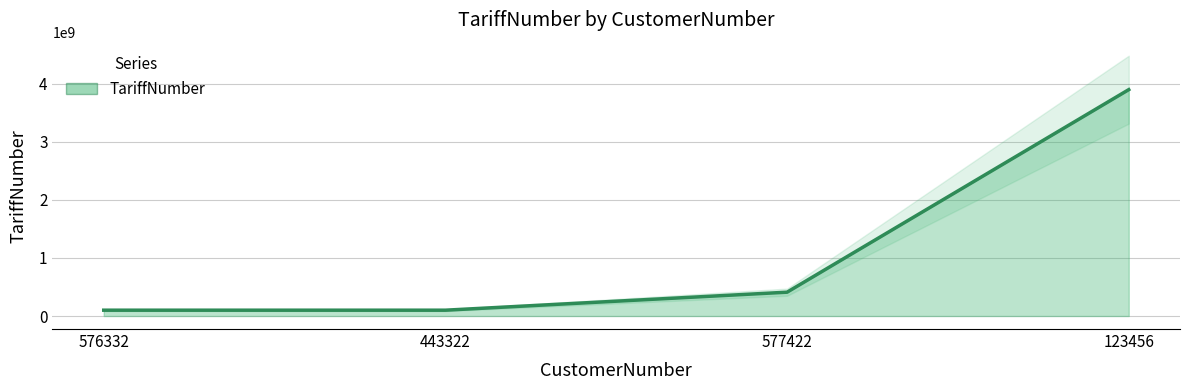

What is the average value?

1127912358